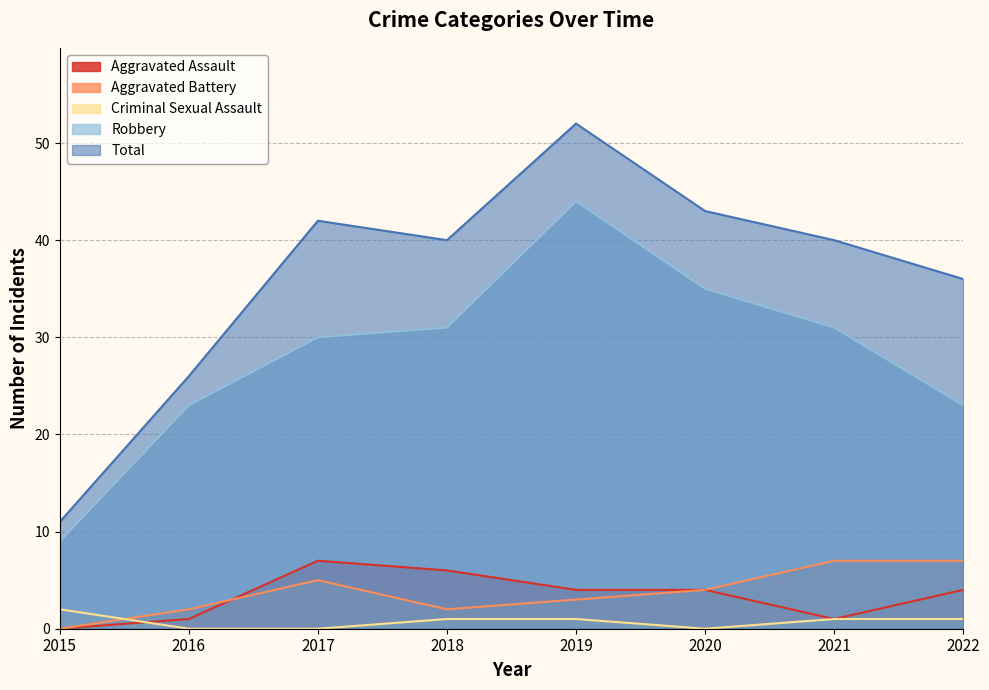

Reading right to left, extract all data points from this chart.

Aggravated Assault: 2022=4	2021=1	2020=4	2019=4	2018=6	2017=7	2016=1	2015=0
Aggravated Battery: 2022=7	2021=7	2020=4	2019=3	2018=2	2017=5	2016=2	2015=0
Criminal Sexual Assault: 2022=1	2021=1	2020=0	2019=1	2018=1	2017=0	2016=0	2015=2
Robbery: 2022=23	2021=31	2020=35	2019=44	2018=31	2017=30	2016=23	2015=9
Total: 2022=36	2021=40	2020=43	2019=52	2018=40	2017=42	2016=26	2015=11